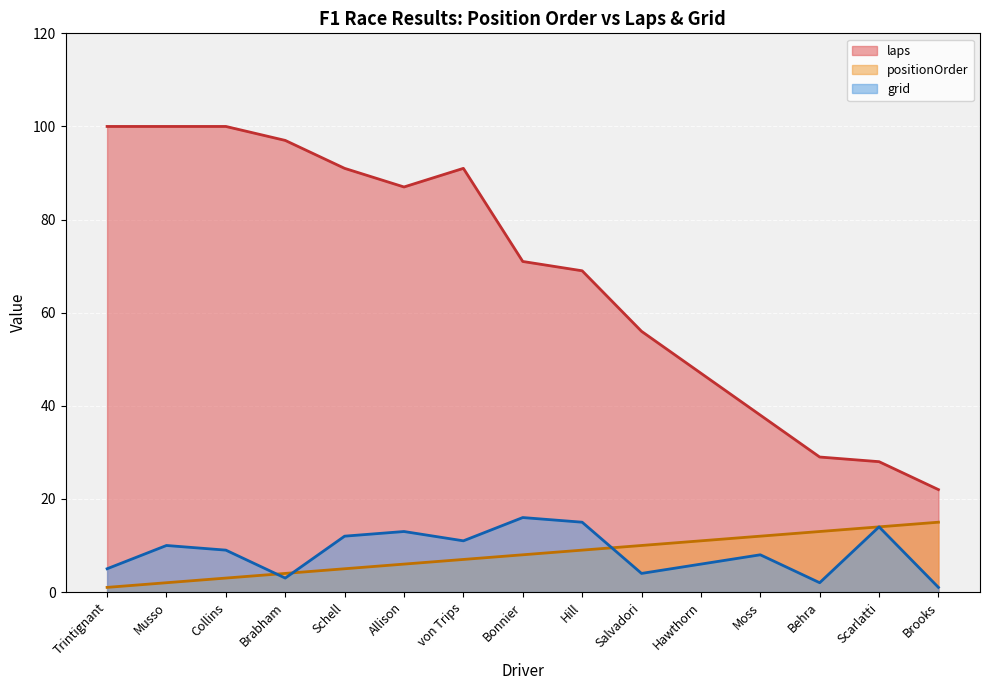

Between Brabham and Bonnier, which series saw the biggest shift?

laps